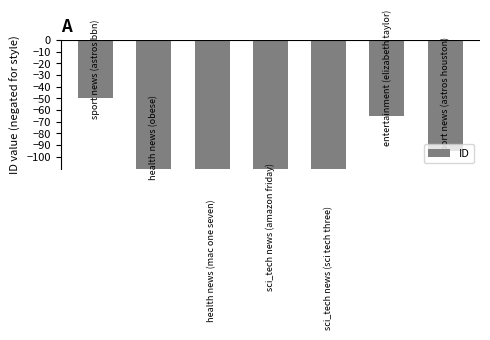

How many series are shown in this chart?

1